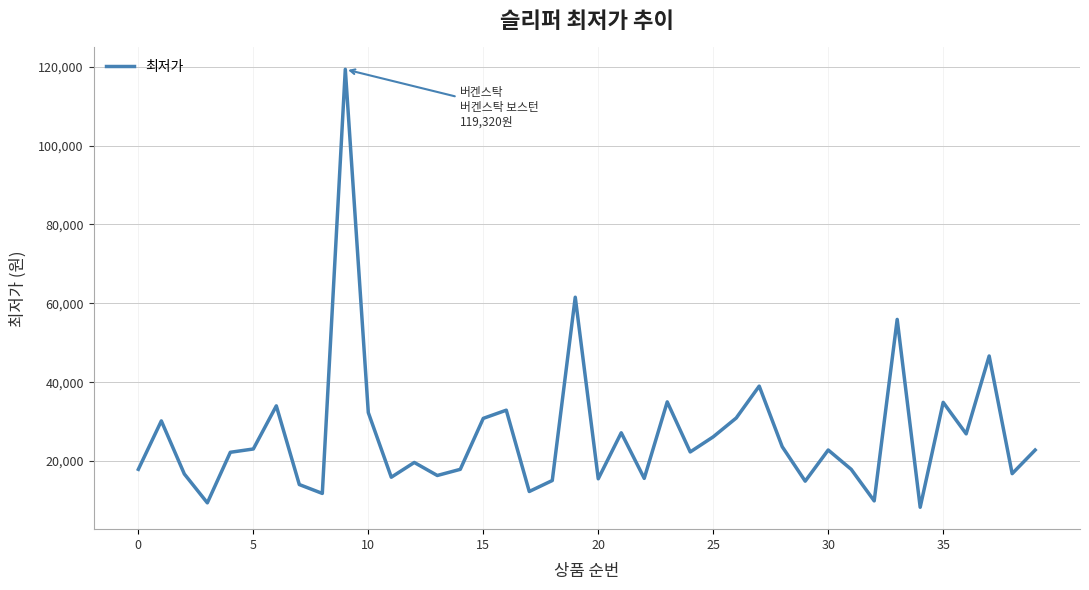

What is the smallest value displayed?

8280